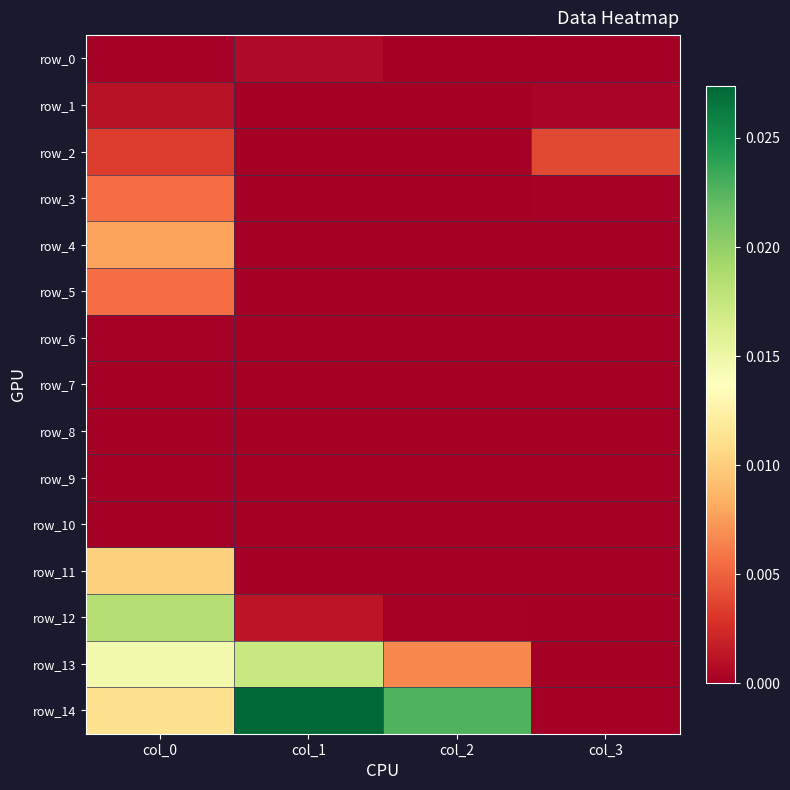

Which series has the largest total across all categories?

row_14